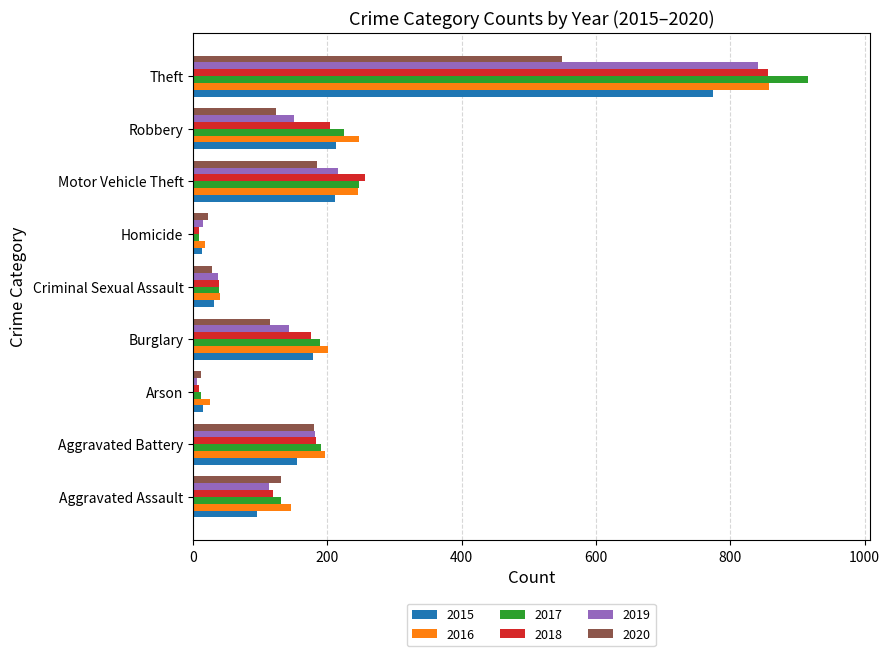

What is the total value across all series at Theft?

4795